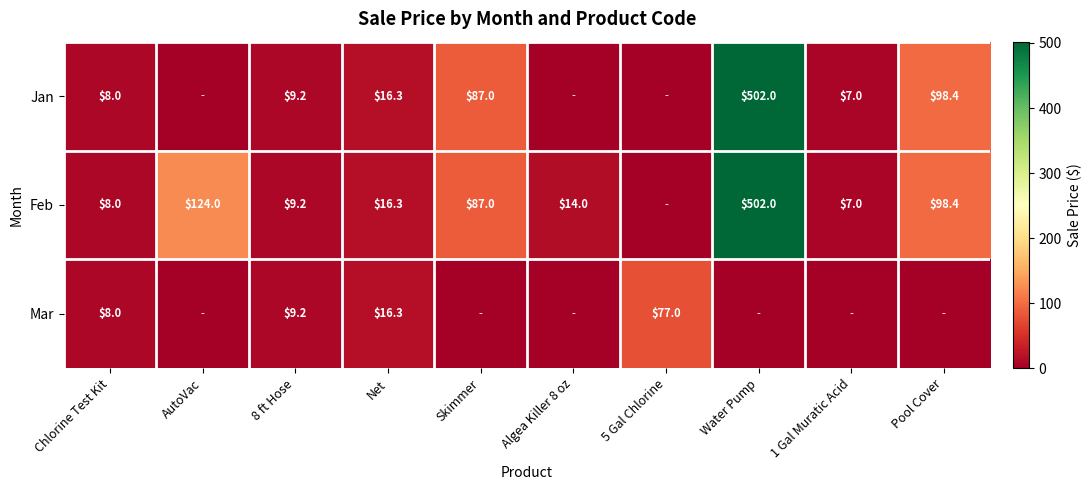

What is the total value across all series at Skimmer?

174.0